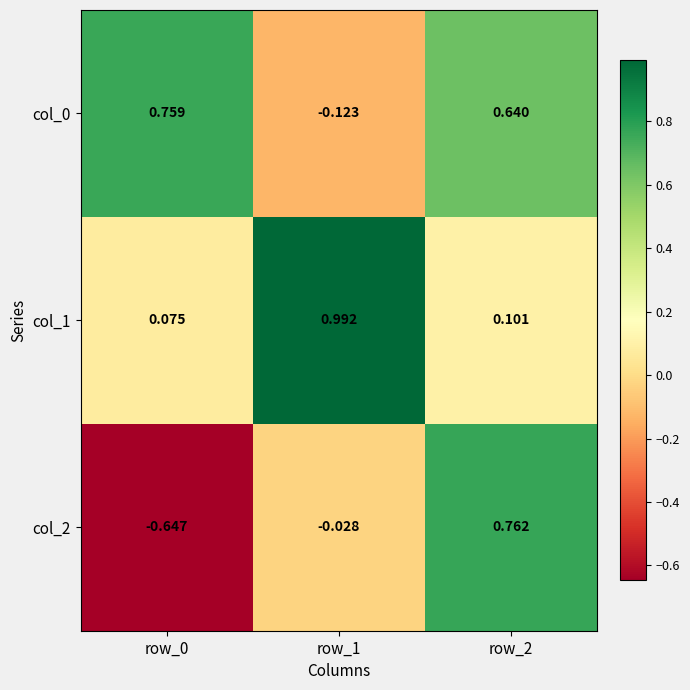

Which series has the widest spread of values?

col_2